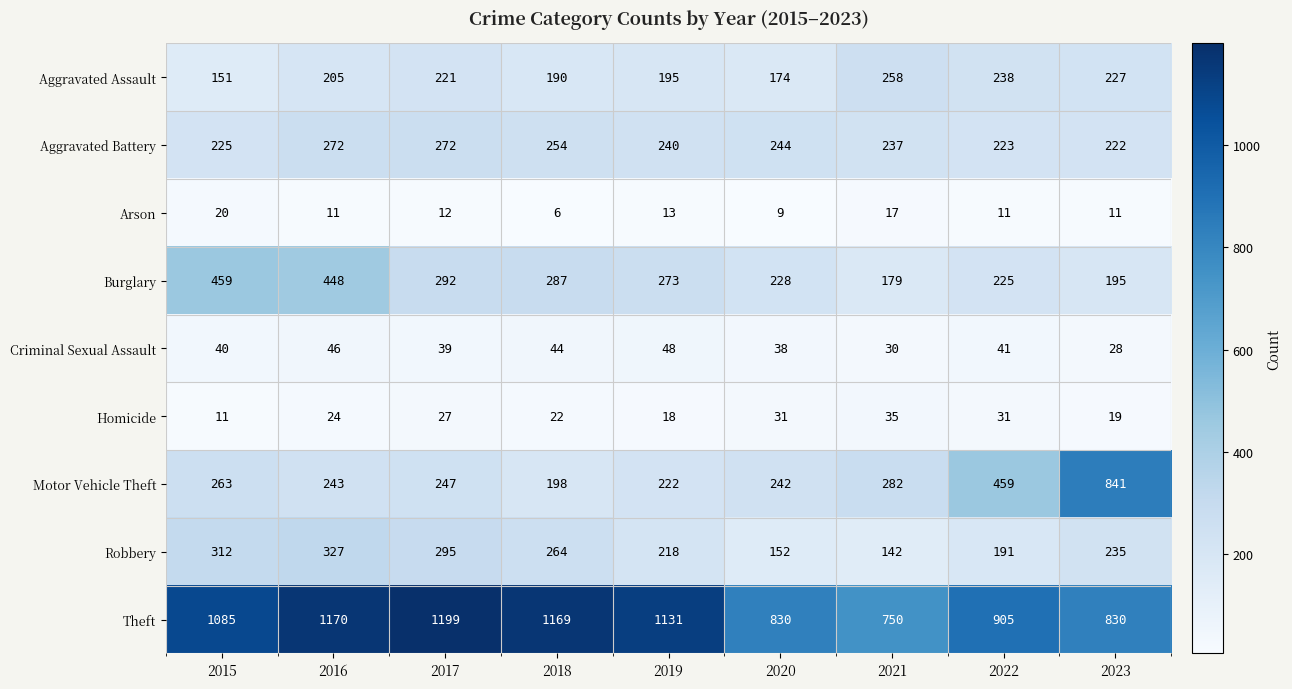

The Aggravated Assault series shows 227 at 2023. True or false?

True